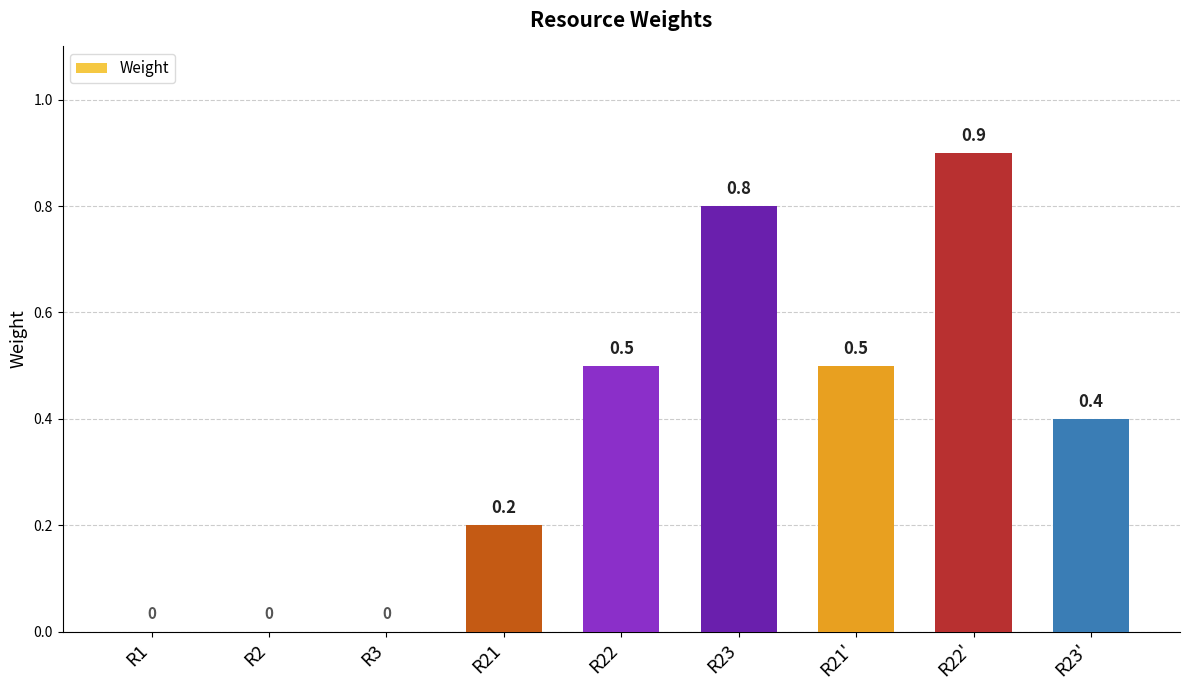

True or false: the data shows 0.4 at R23'.

True